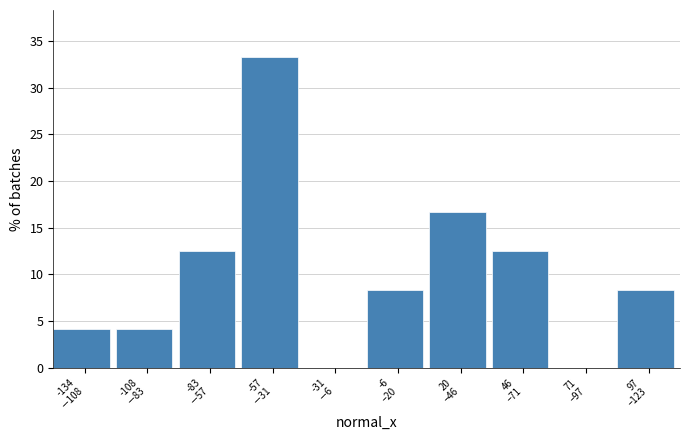

What is the maximum value shown in the chart?

33.3